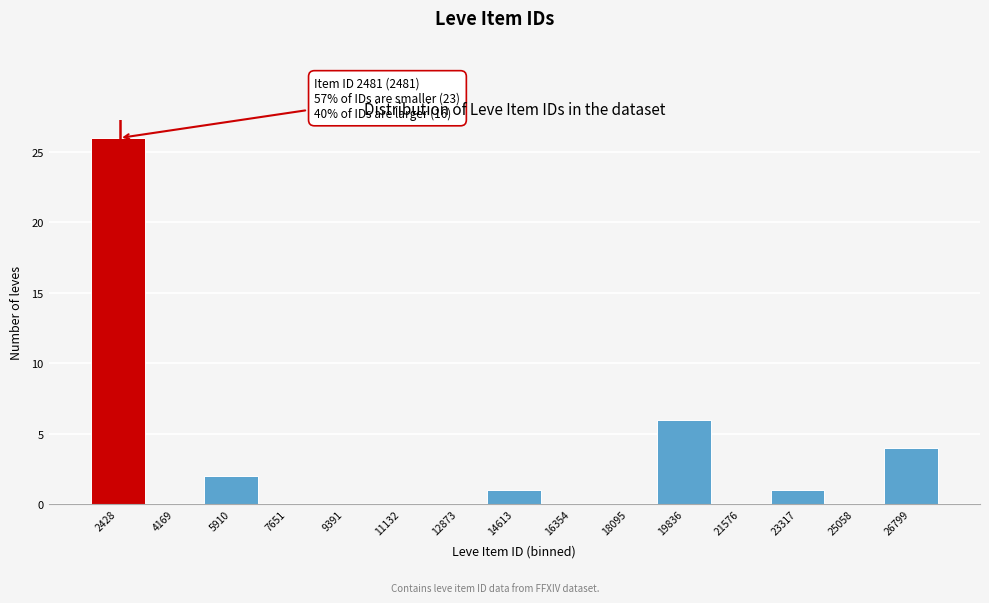

Which range on the x-axis has the tallest bar?

1600 to 3400